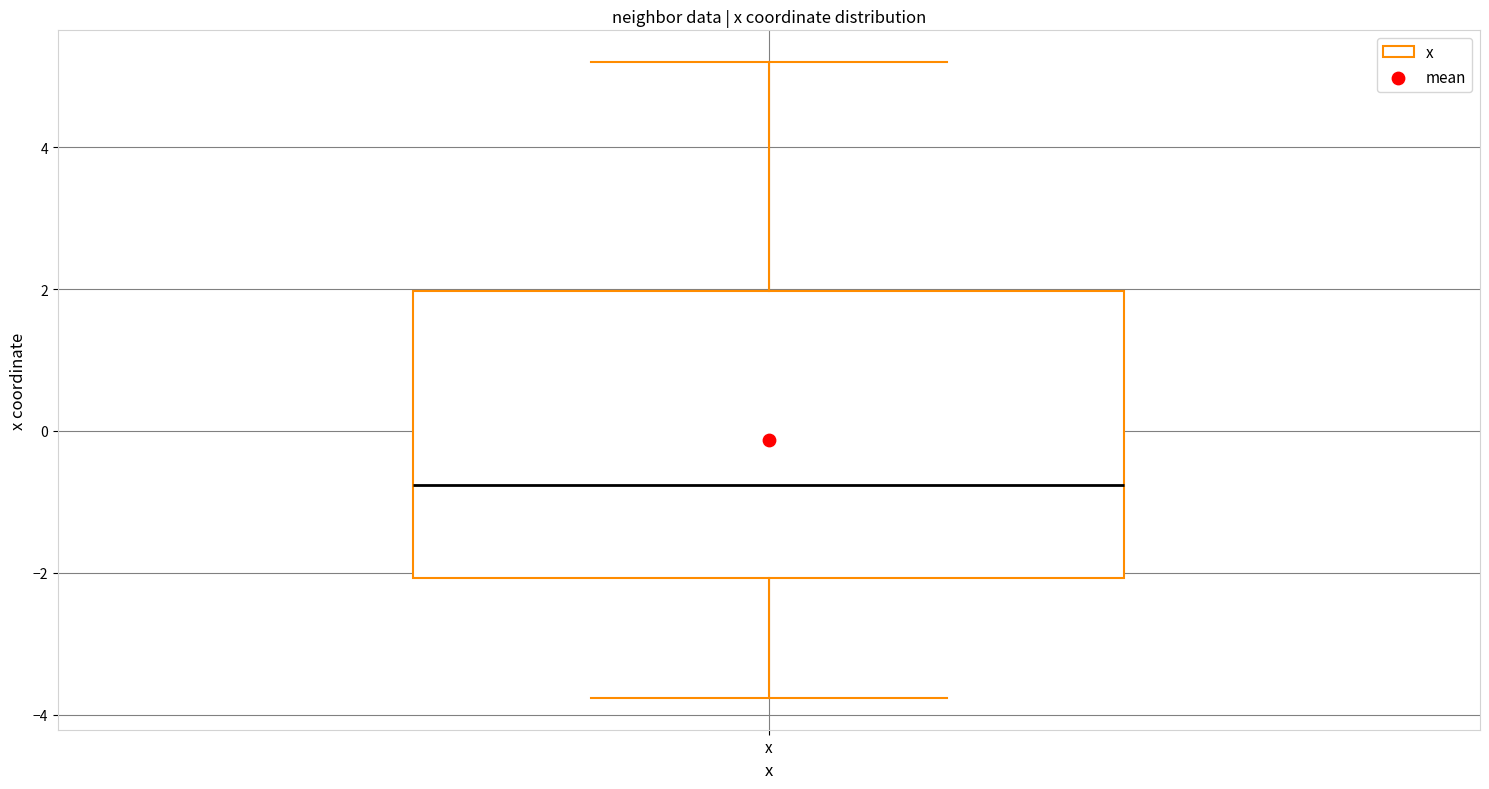

Where does the median line of the box for x sit on the y-axis? The values are not printed on the chart, so give them approximately, as read against the axis.

-0.8